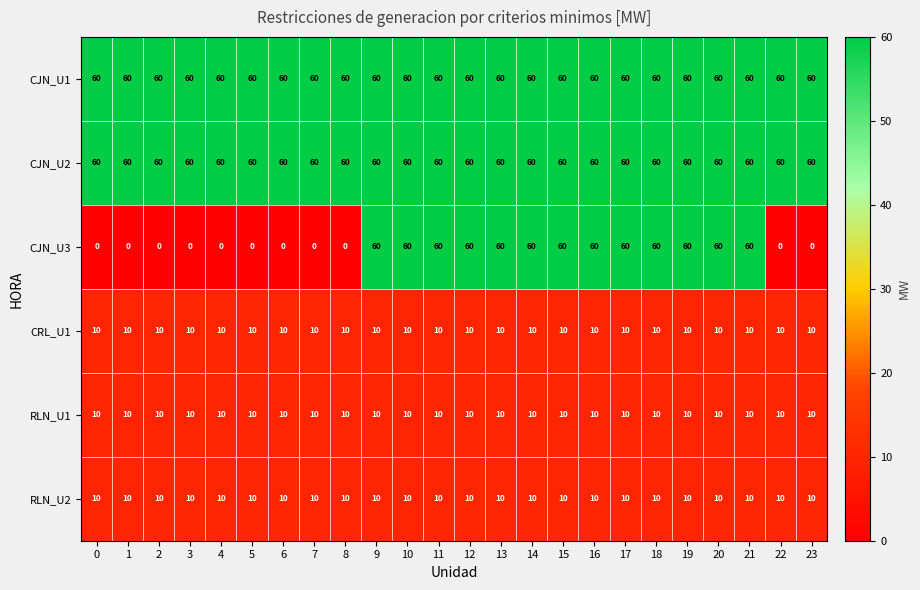

What is the difference between the maximum and minimum values in the CJN_U3 series?

60